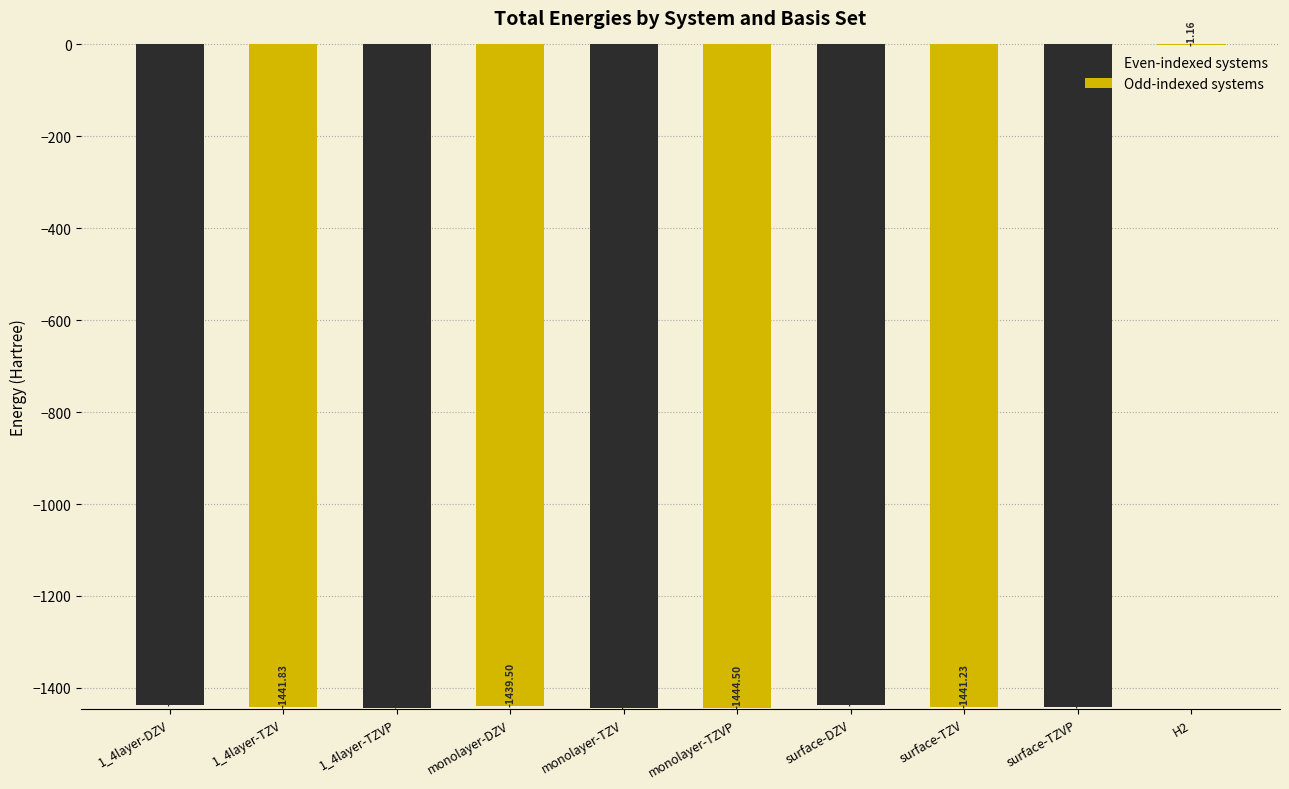

What is the label of the 6th bar from the right?

monolayer-TZV